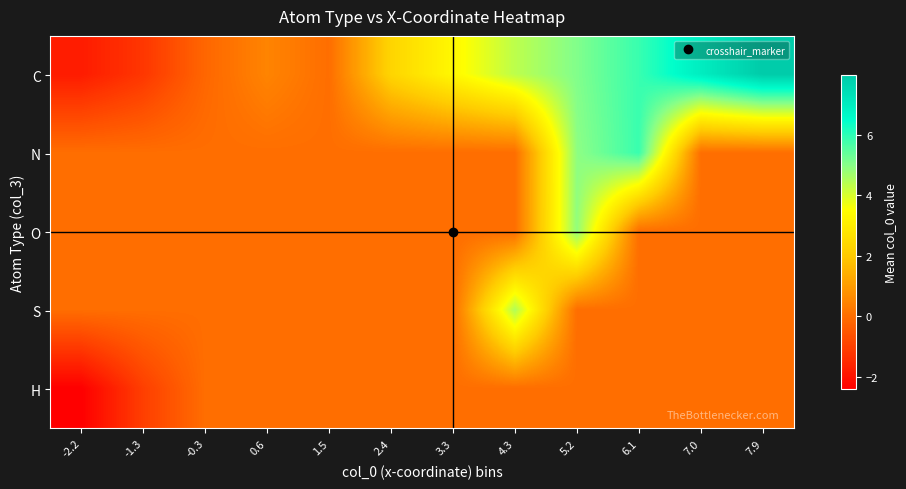

Reading left to right, what are all the values shown in this chart?

C: -2.2=-1.8	-1.3=-1.2	-0.3=-0.2	0.6=0.5	1.5=0.0	2.4=2.3	3.3=3.3	4.3=4.3	5.2=5.1	6.1=5.9	7.0=7.0	7.9=8.0
N: -2.2=0.0	-1.3=0.0	-0.3=0.0	0.6=0.0	1.5=0.0	2.4=0.0	3.3=0.0	4.3=0.0	5.2=4.9	6.1=5.9	7.0=0.0	7.9=0.0
O: -2.2=0.0	-1.3=0.0	-0.3=0.0	0.6=0.0	1.5=0.0	2.4=0.0	3.3=0.0	4.3=0.0	5.2=4.9	6.1=0.0	7.0=0.0	7.9=0.0
S: -2.2=0.0	-1.3=0.0	-0.3=0.0	0.6=0.0	1.5=0.0	2.4=0.0	3.3=0.0	4.3=4.5	5.2=0.0	6.1=0.0	7.0=0.0	7.9=0.0
H: -2.2=-2.4	-1.3=-1.0	-0.3=0.0	0.6=0.0	1.5=0.0	2.4=0.0	3.3=0.0	4.3=0.0	5.2=0.0	6.1=0.0	7.0=0.0	7.9=0.0